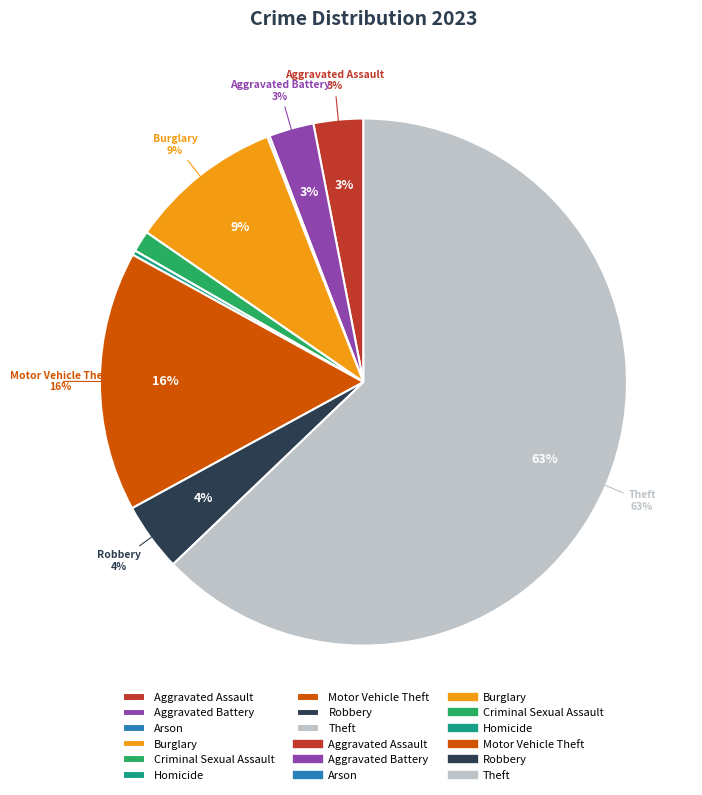

Count the number of slices in the pie.

9